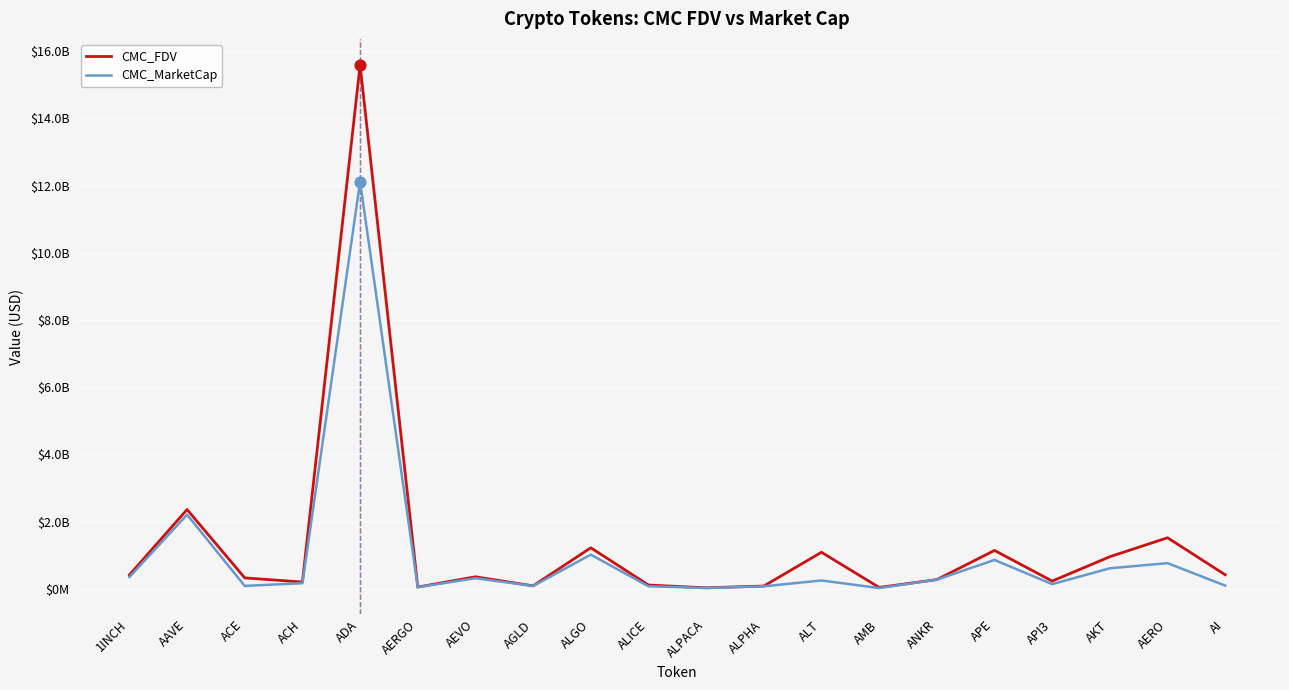

At how many categories does at least one series exceed 12375693720?

1